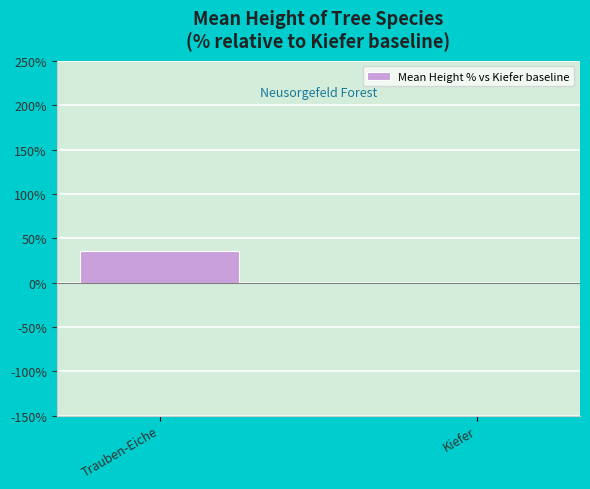

What is the sum of all values?

35.7